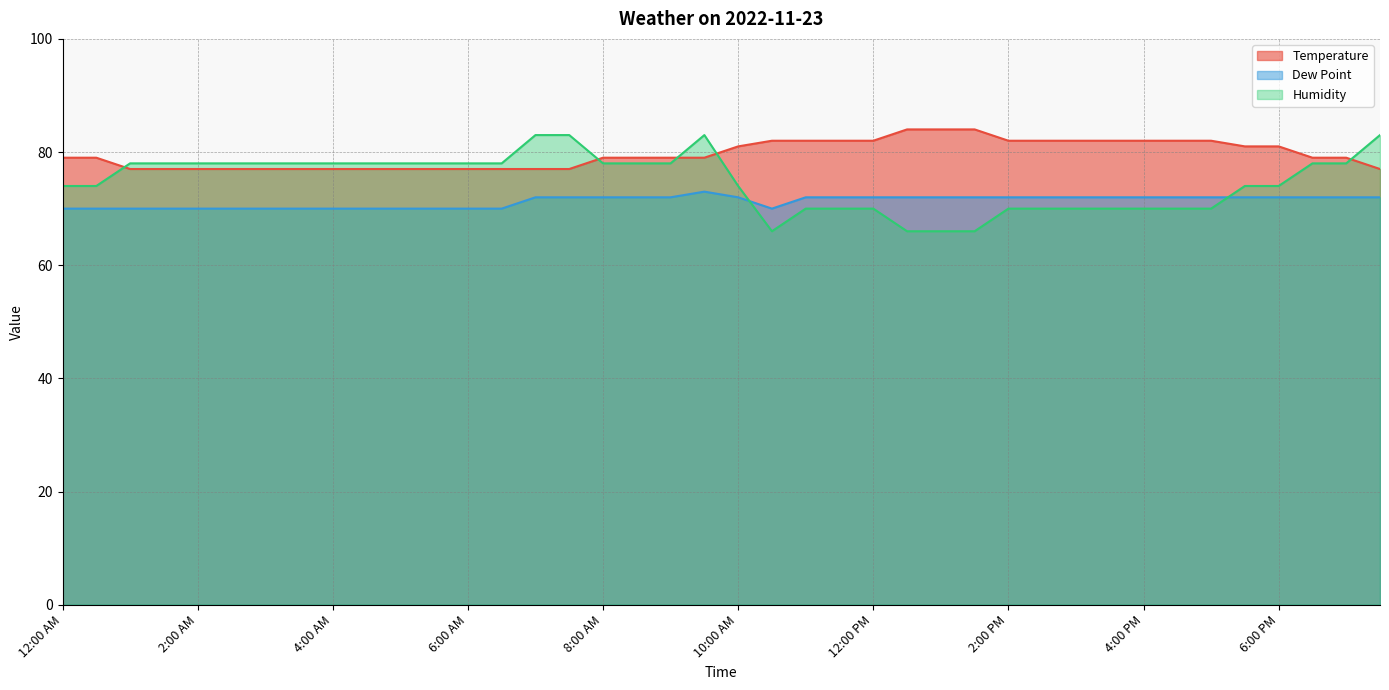

What are all the series names shown in the legend?

Temperature, Dew Point, Humidity